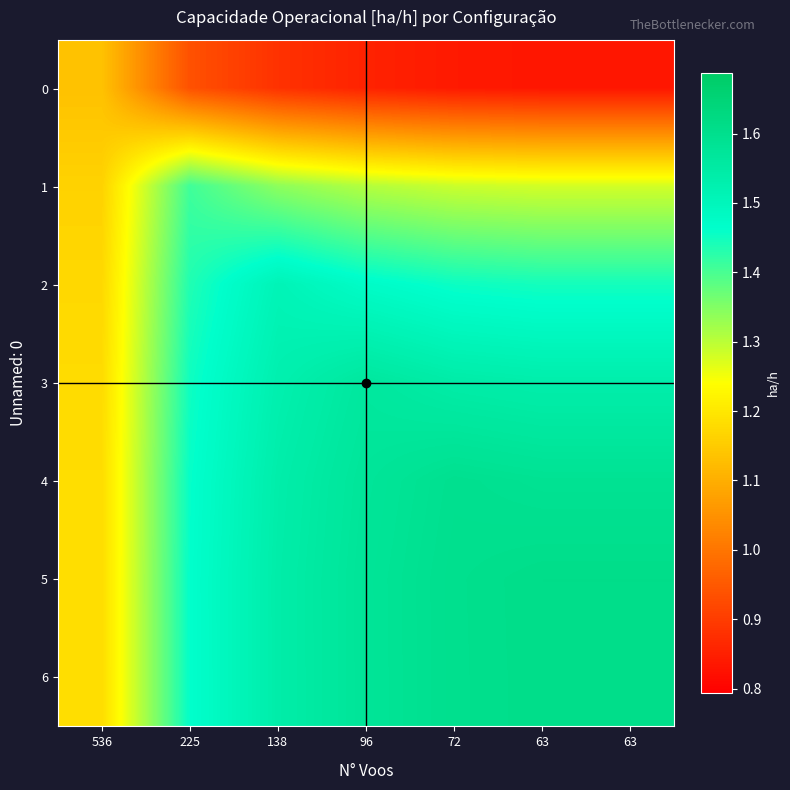

Which has a higher value, 63 or 138?

138